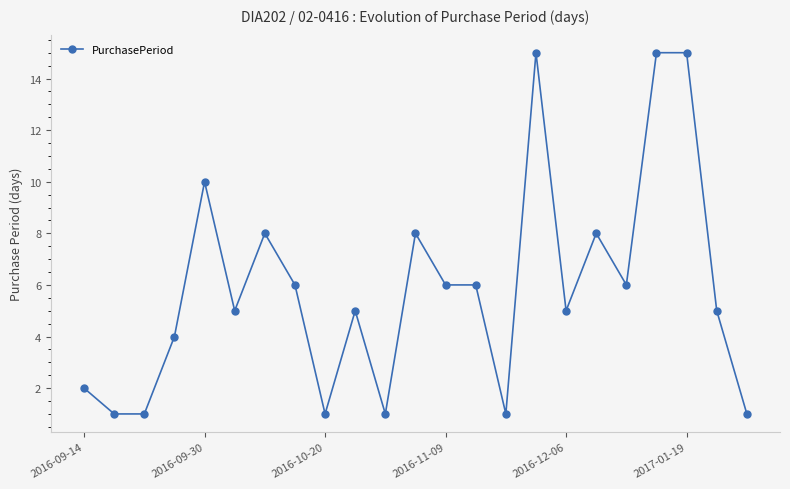

What is the sum of all values?

135